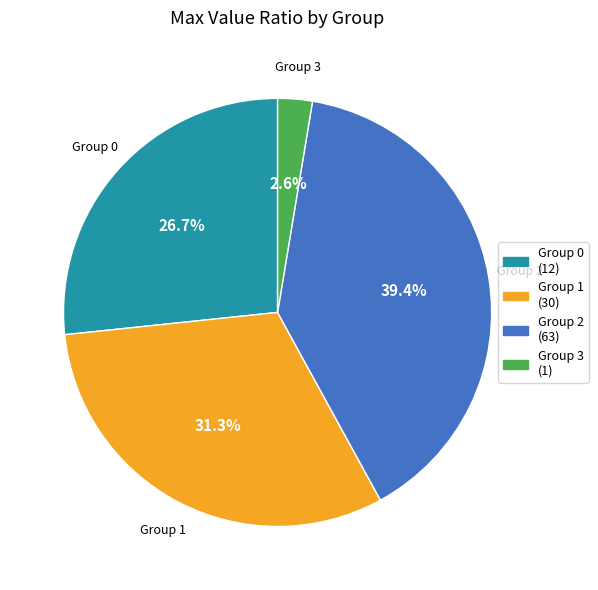

Is there a majority slice in this chart?

No